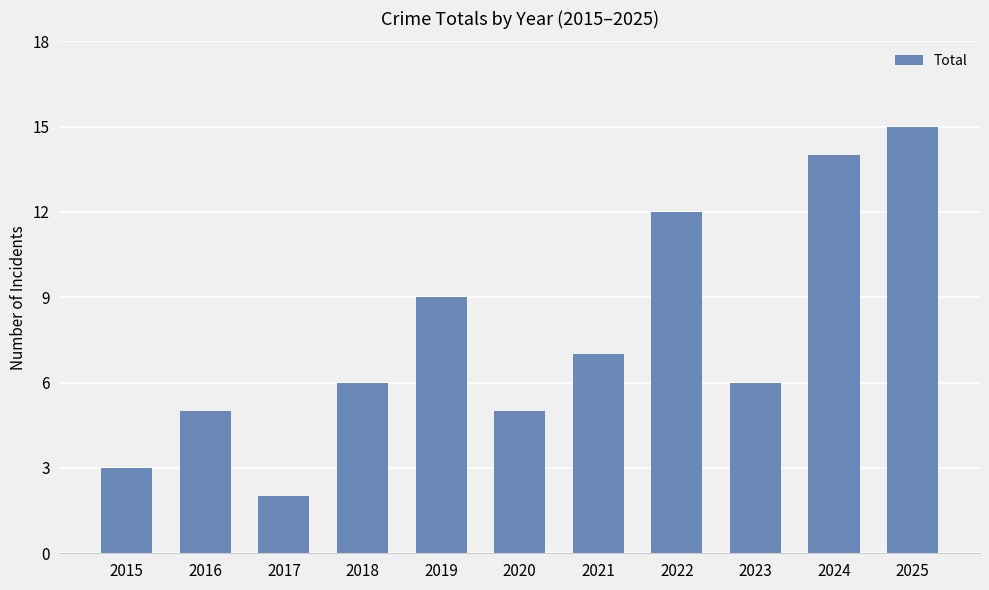

Which label corresponds to the largest value in the chart?

2025